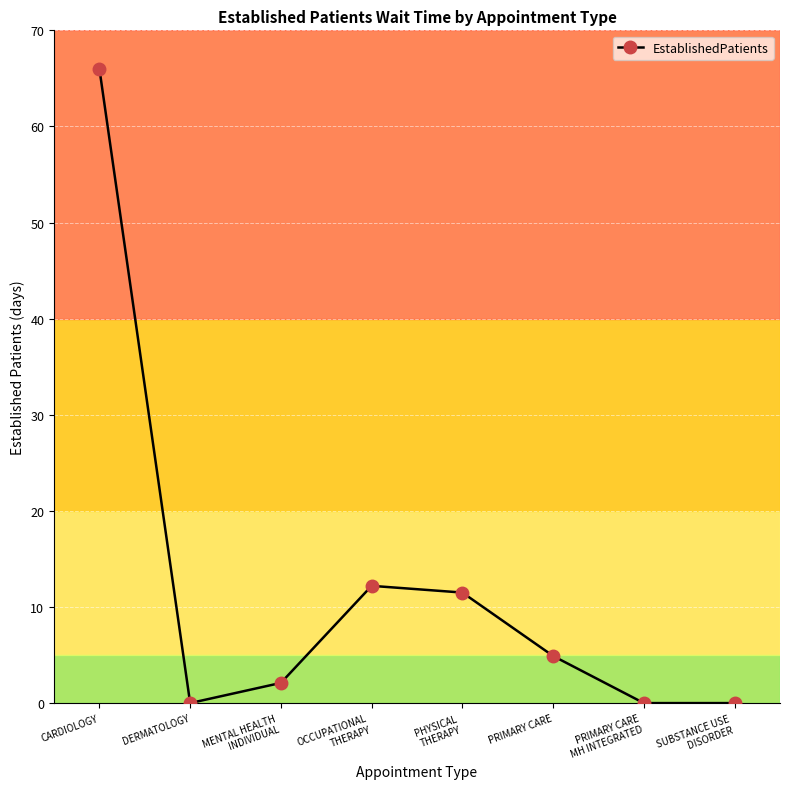

Reading right to left, what are all the values shown in this chart?

SUBSTANCE USE
DISORDER=0.0	PRIMARY CARE
MH INTEGRATED=0.0	PRIMARY CARE=4.9	PHYSICAL
THERAPY=11.5	OCCUPATIONAL
THERAPY=12.2	MENTAL HEALTH
INDIVIDUAL=2.1	DERMATOLOGY=0.0	CARDIOLOGY=66.0